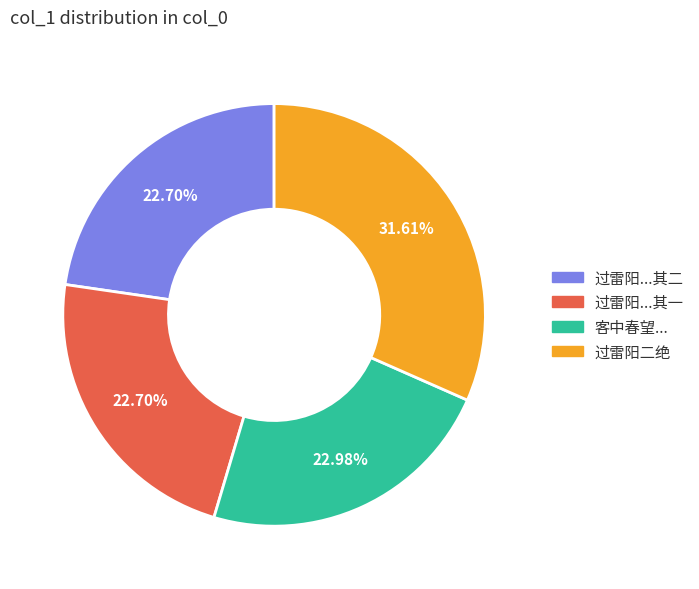

Is there a majority slice in this chart?

No